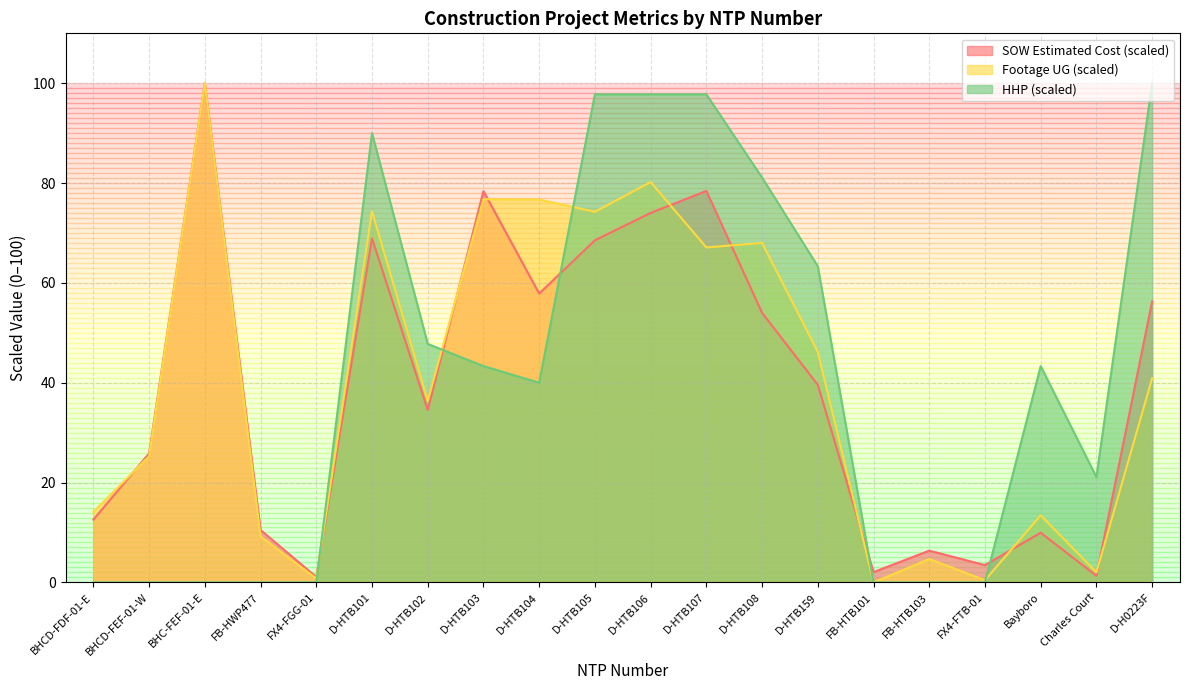

What is the spread (max minus min) of values at BHCD-FDF-01-E?

14.1